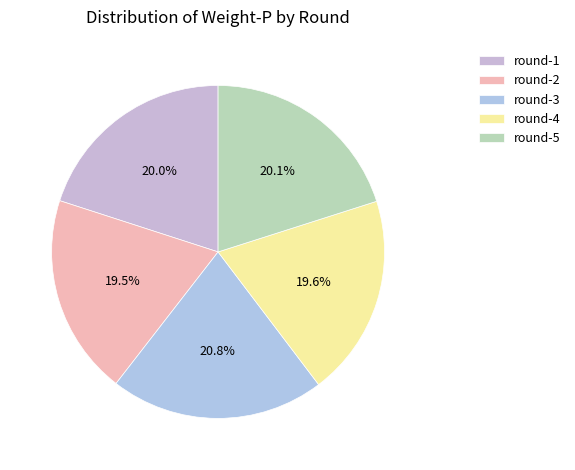

How many slices are in this pie chart?

5